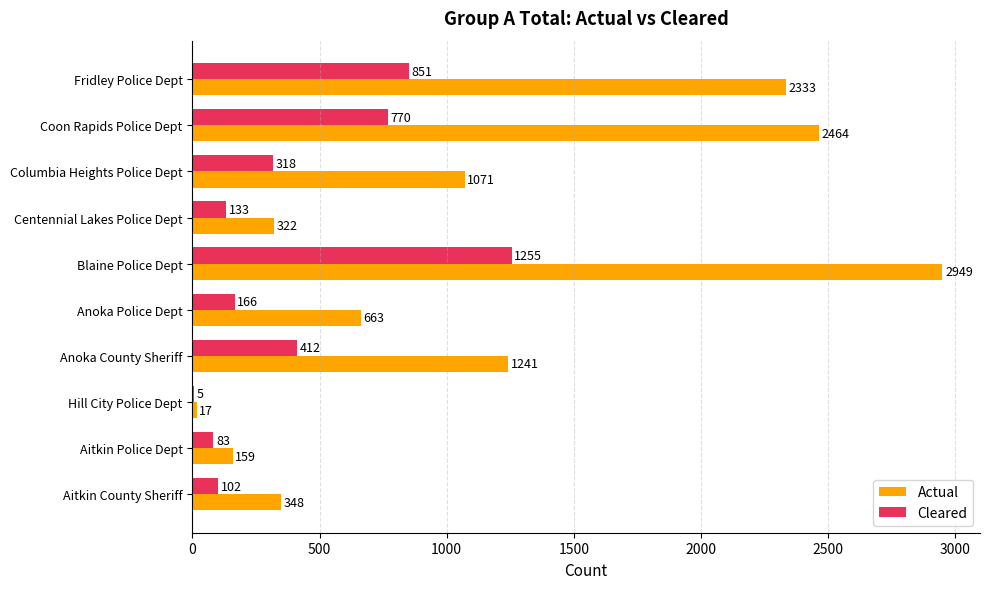

Is the value of Actual at Coon Rapids Police Dept greater than the value of Cleared at Centennial Lakes Police Dept?

Yes